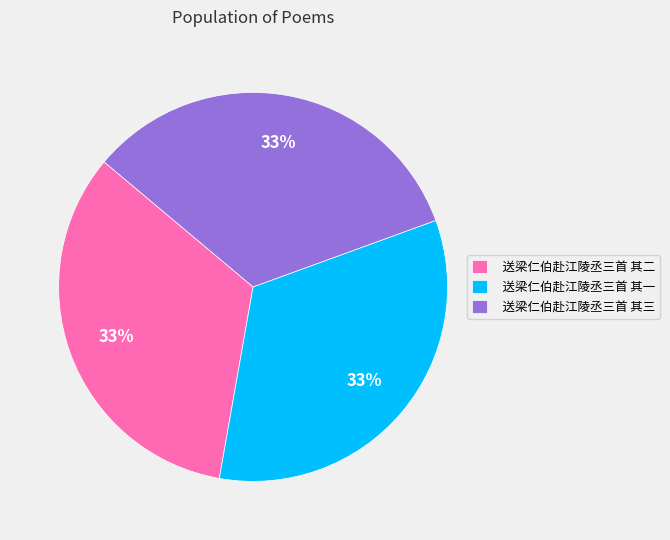

Is there a majority slice in this chart?

No